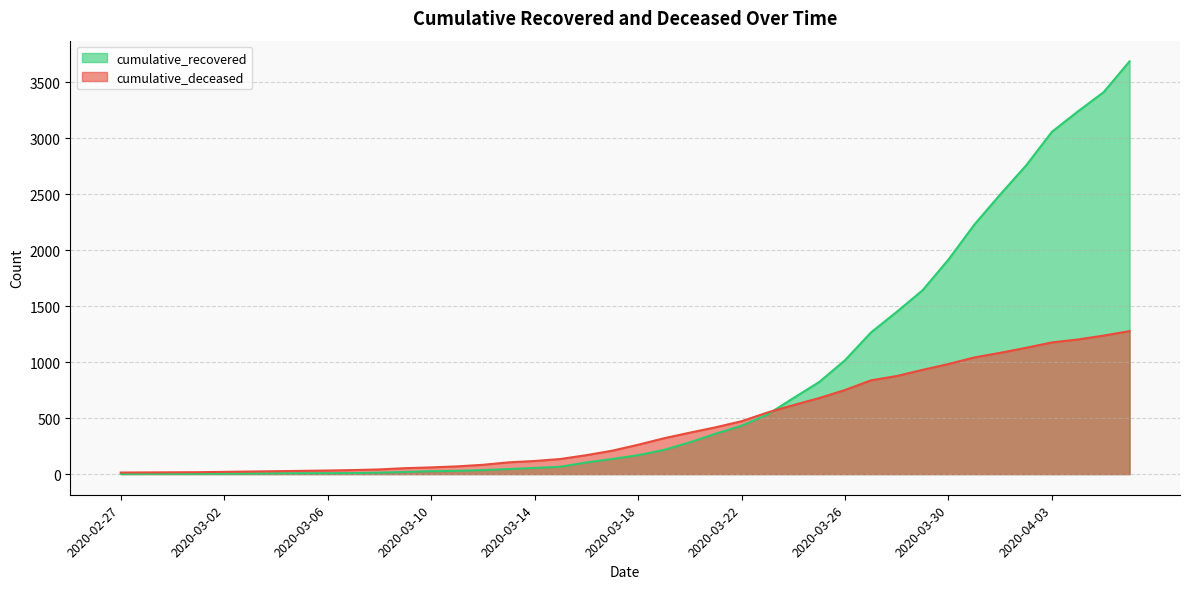

At which label does cumulative_recovered first exceed 169?

2020-03-19